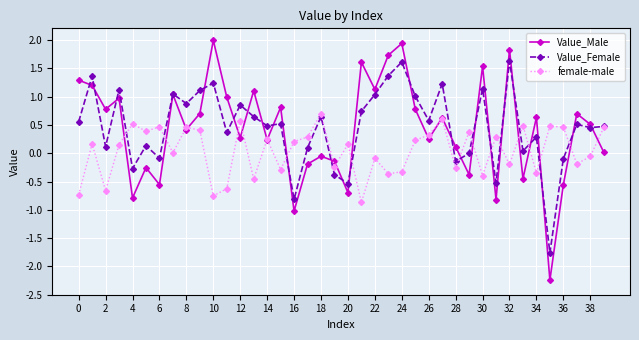

Count the number of data series in this chart.

3